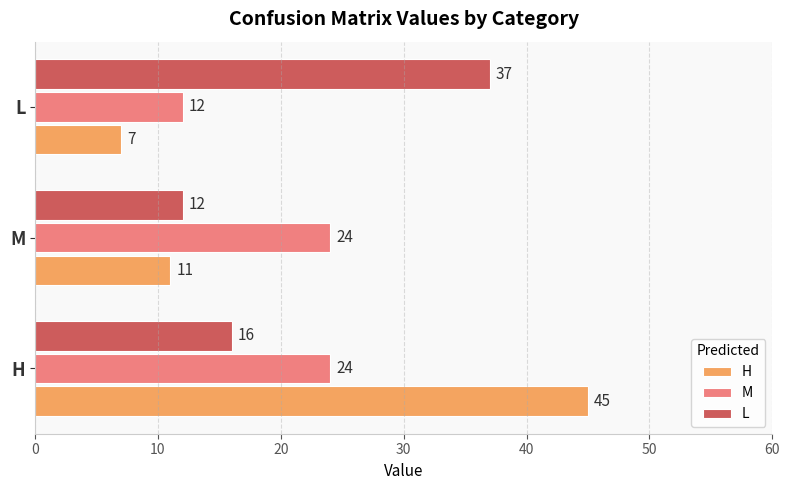

What is the lowest value of the M series?

12